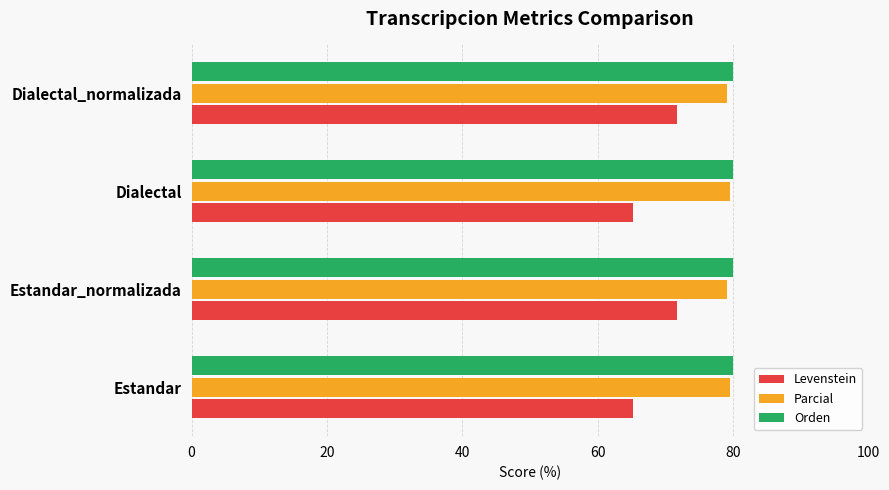

What is the difference between the maximum and minimum values in the Levenstein series?

6.5